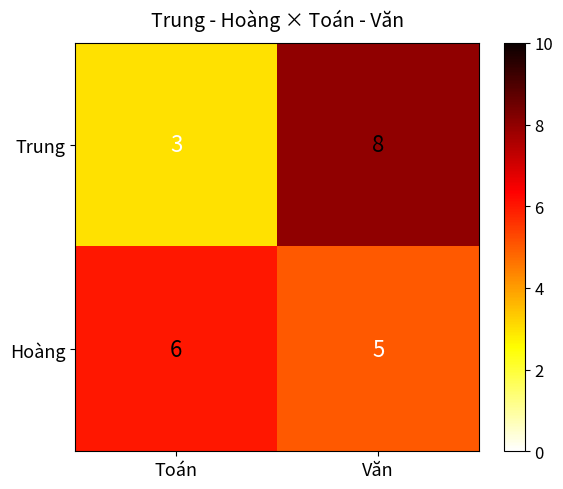

What is the average value of the Trung series?

6